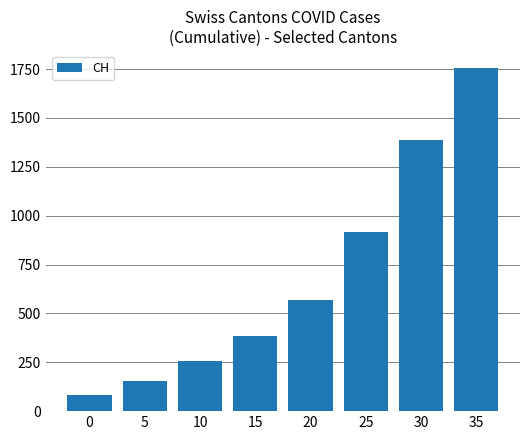

What is the minimum value shown in the chart?

85